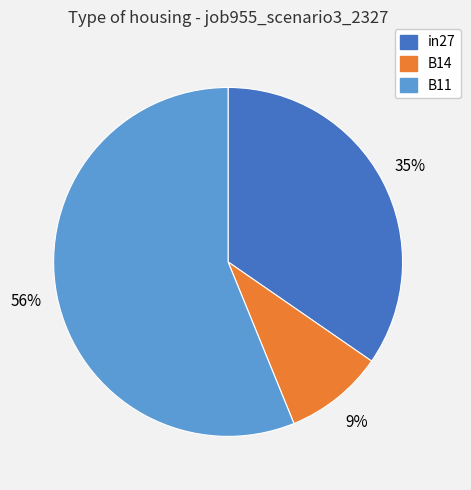

What is the majority slice?

B11